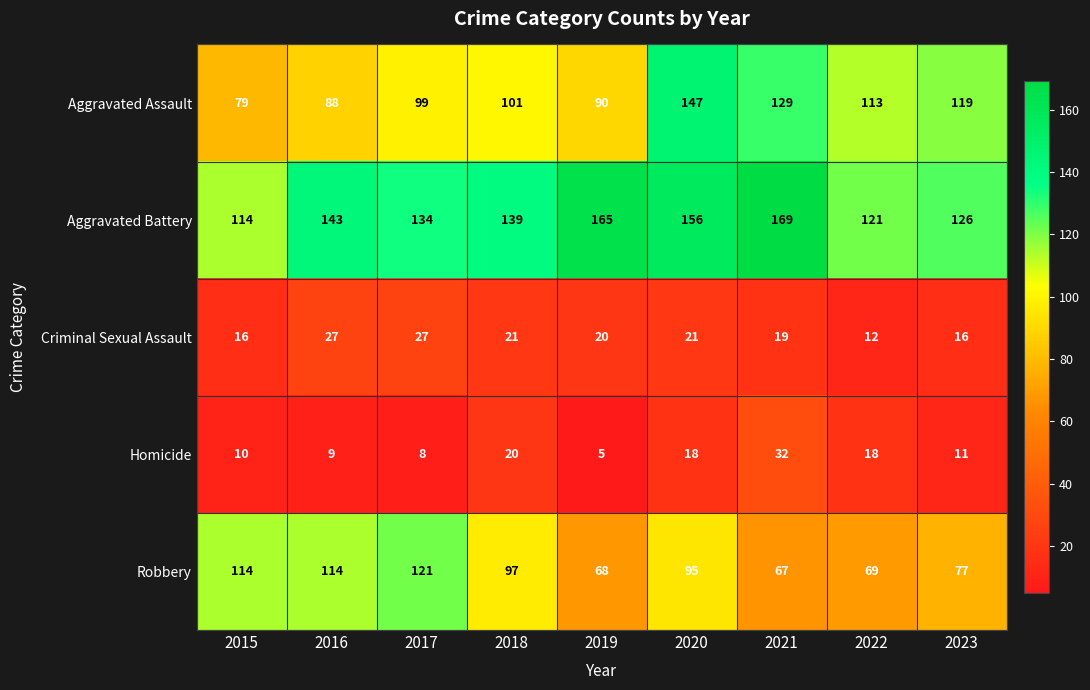

What is the difference between the maximum and second lowest values in the Aggravated Assault series?

59